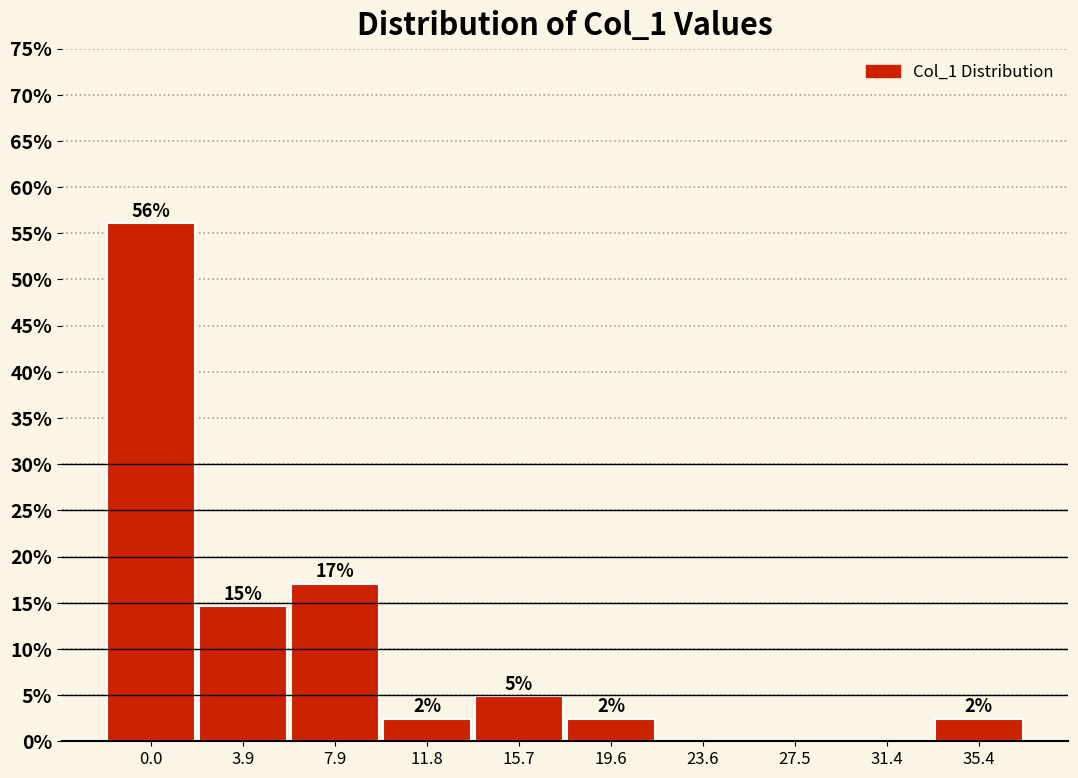

Are the bars horizontal?

No